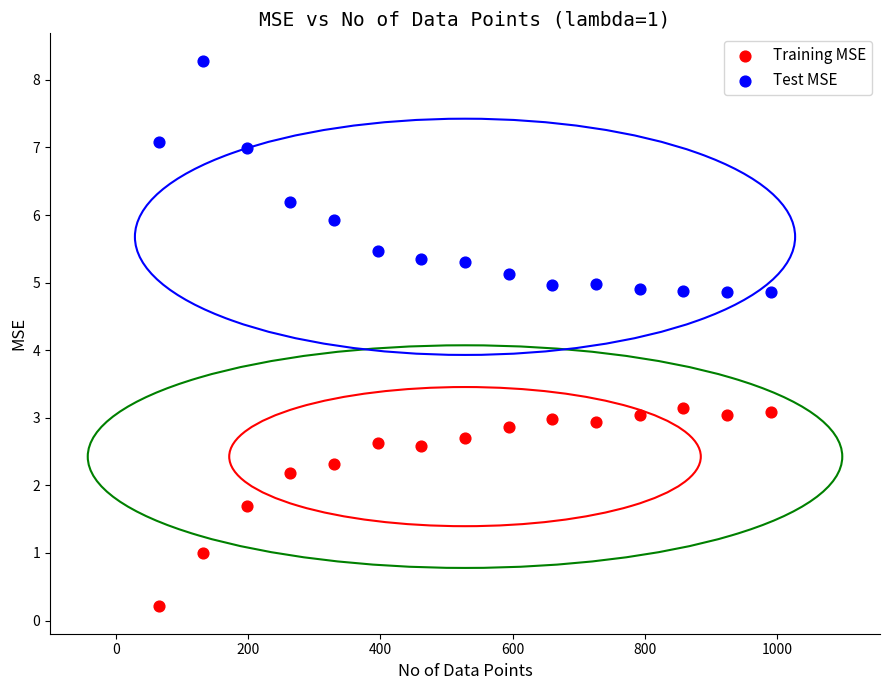

Which series has the widest spread of Y values?

Test MSE